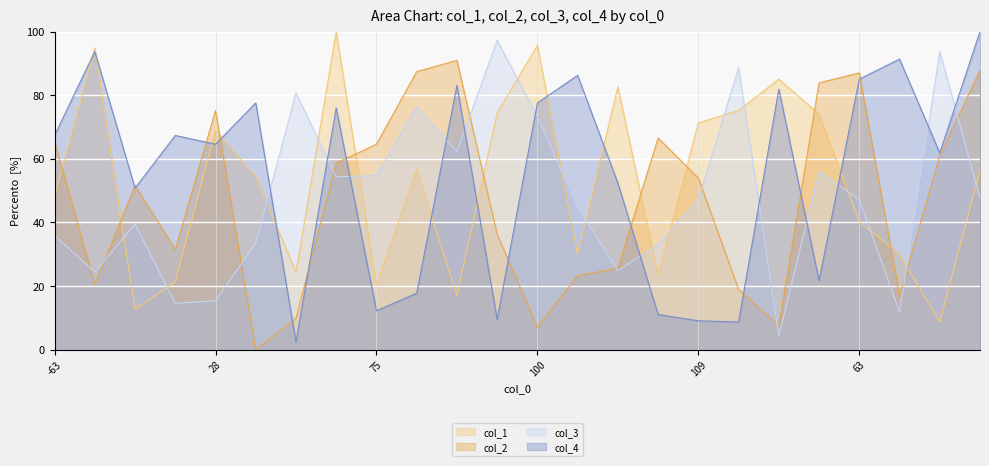

What is the lowest value of the col_1 series?

8.7